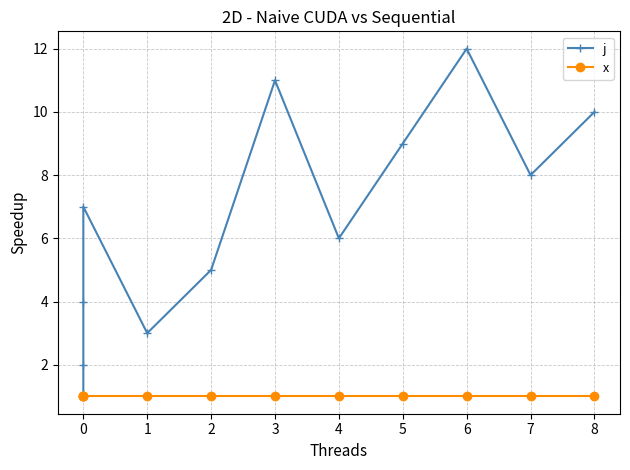

How many lines are shown in the chart?

2